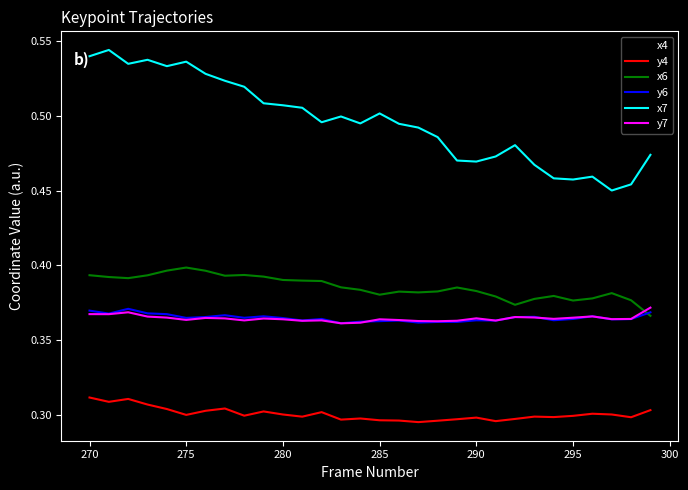

True or false: x7 and x6 intersect in this chart.

False